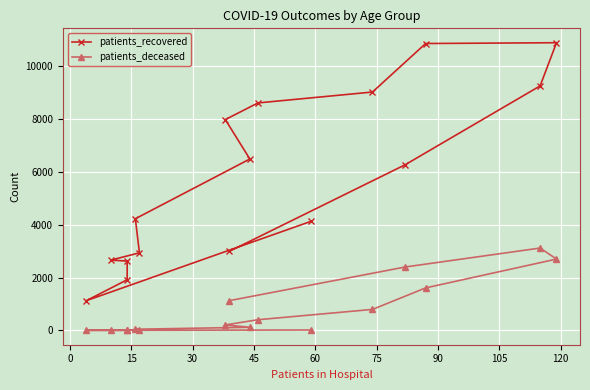

What is the difference between the second highest and second lowest values in the patients_deceased series?

2697